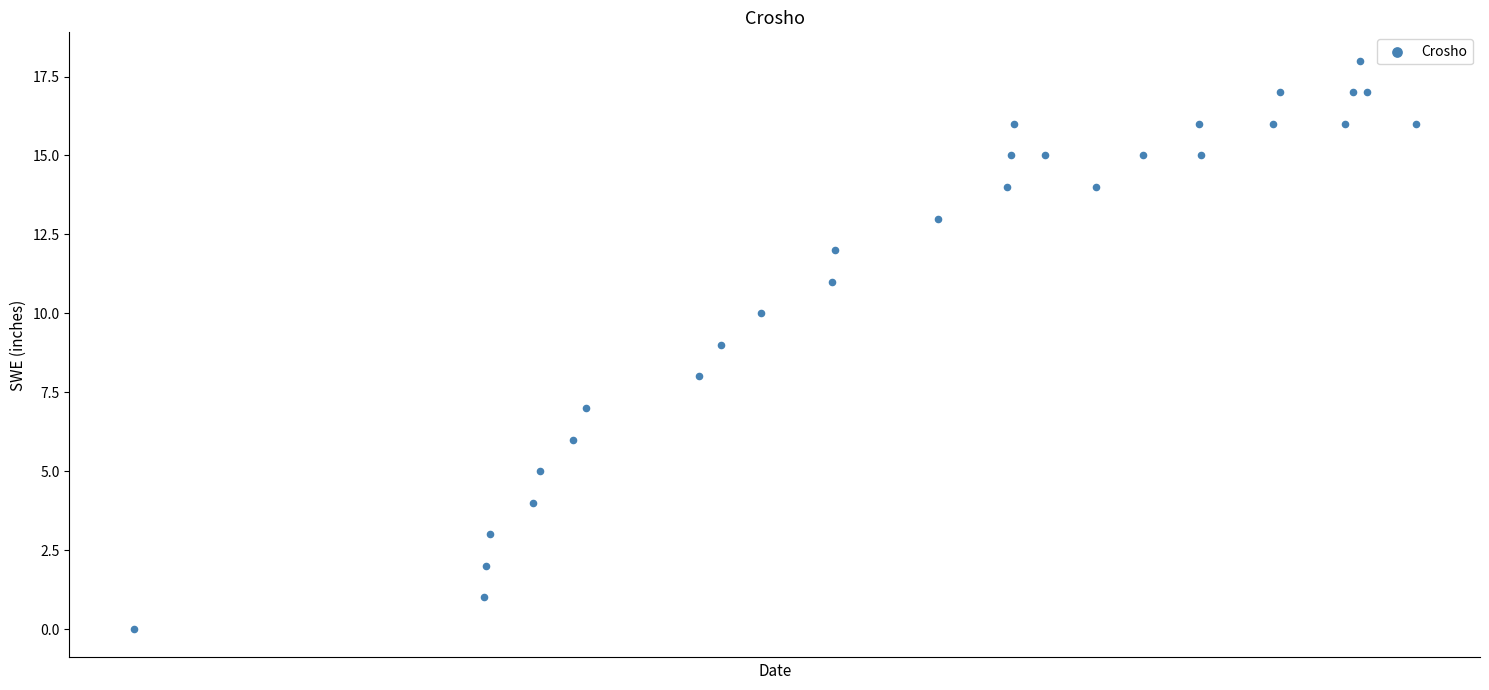

What is the range of Y values (max minus min)?

18